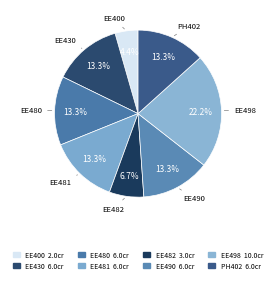

Is there a majority slice in this chart?

No